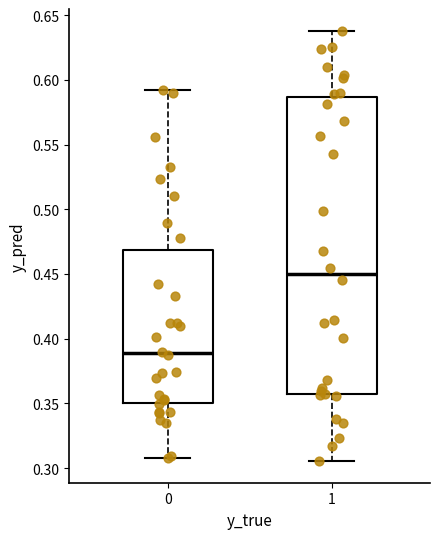

Where is the lower edge of the box at x = 1 on the y-axis? The values are not printed on the chart, so give them approximately, as read against the axis.

0.360